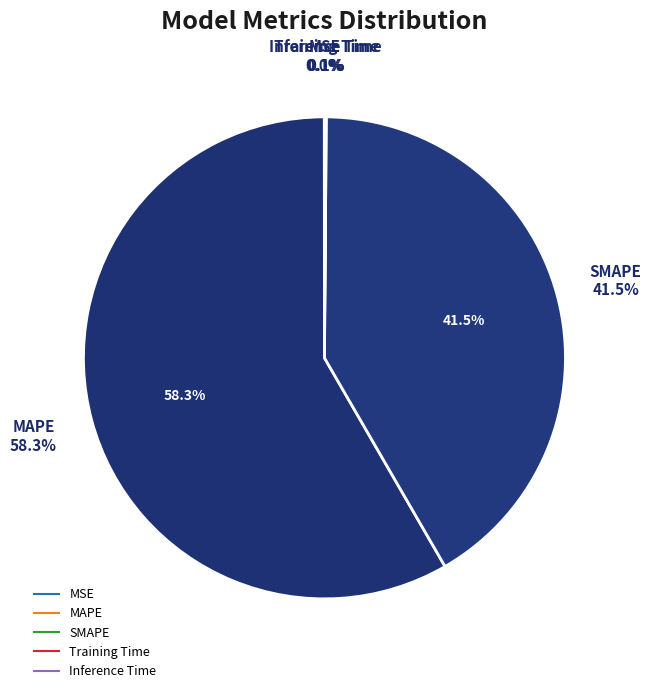

Which slice is the largest?

MAPE